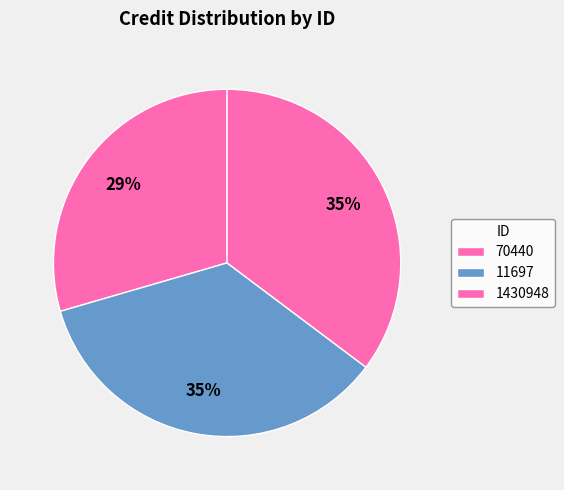

How many segments does this pie chart have?

3